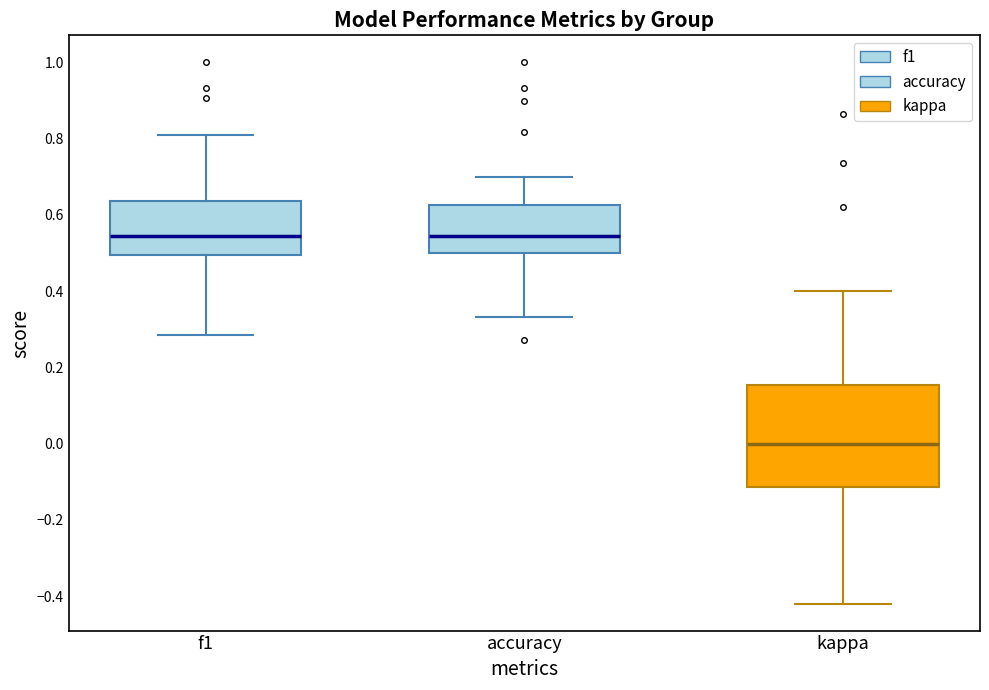

Which box is the tallest, from its lower edge to its upper edge?

kappa